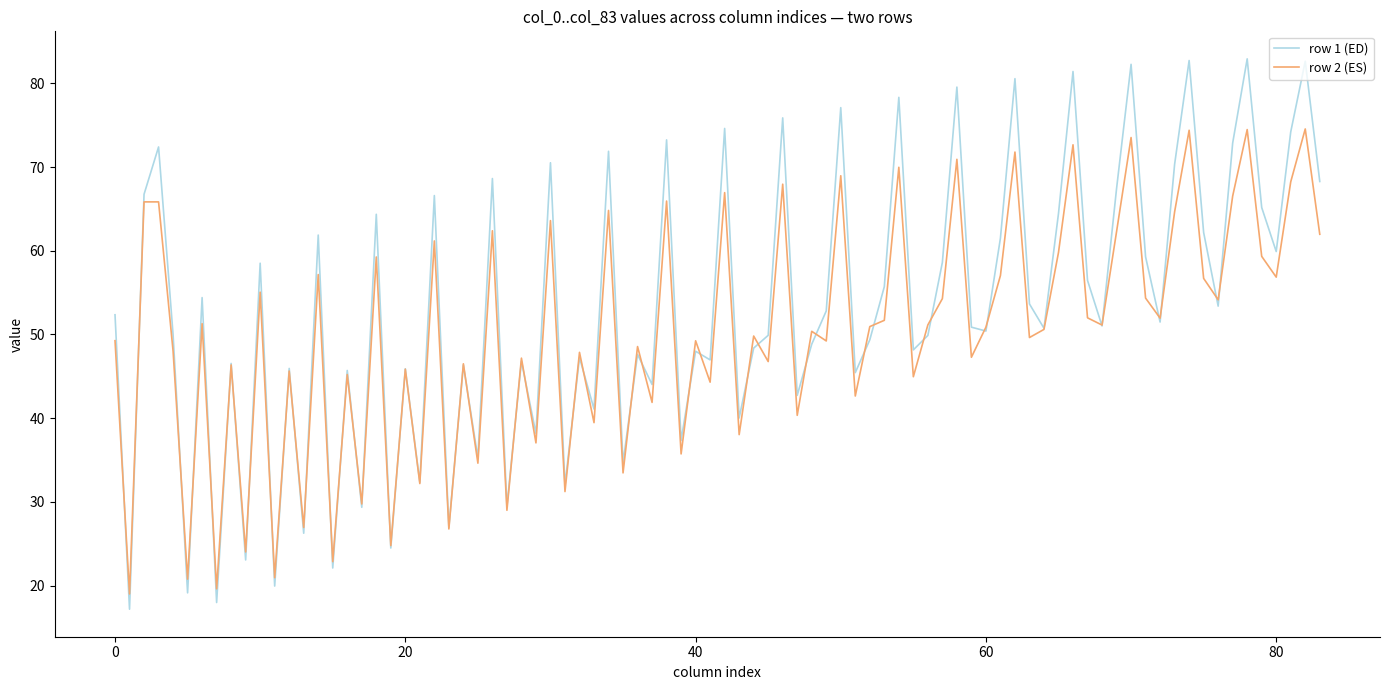

Which series has the widest spread of values?

row 1 (ED)